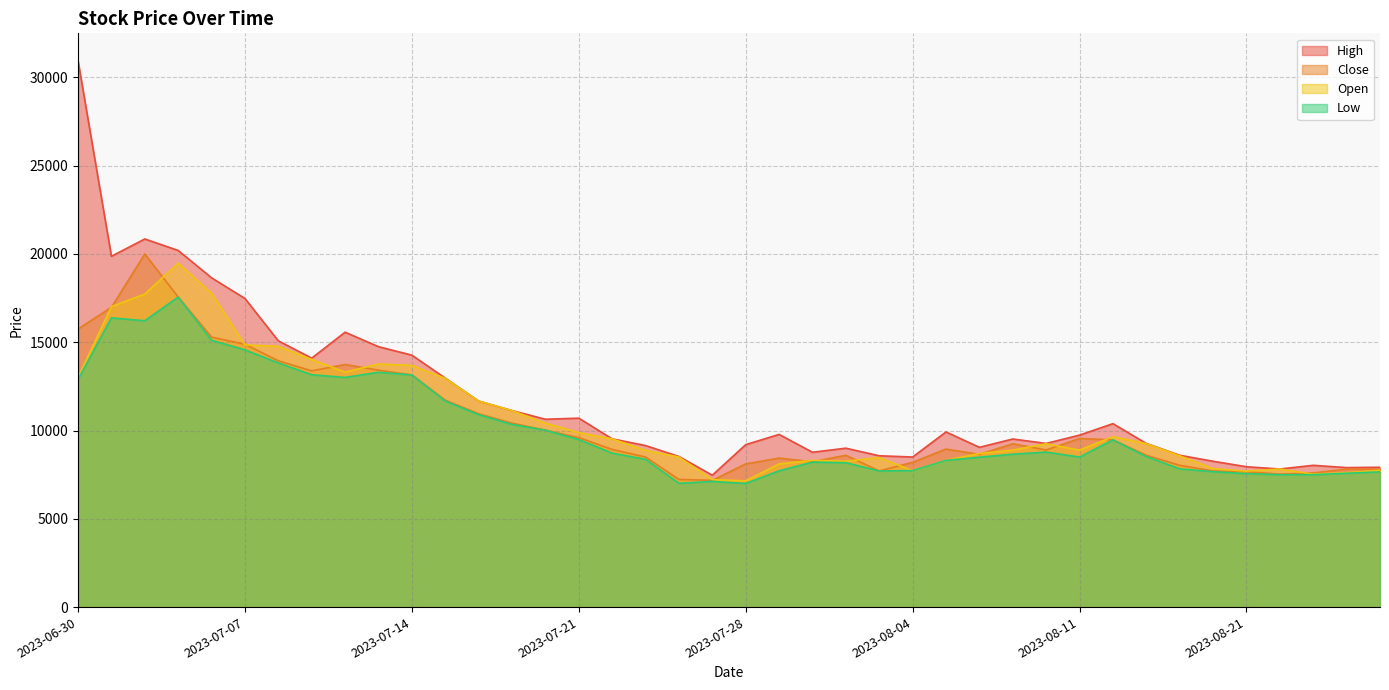

Which series changed the most between 2023-07-06 and 2023-07-26?

High